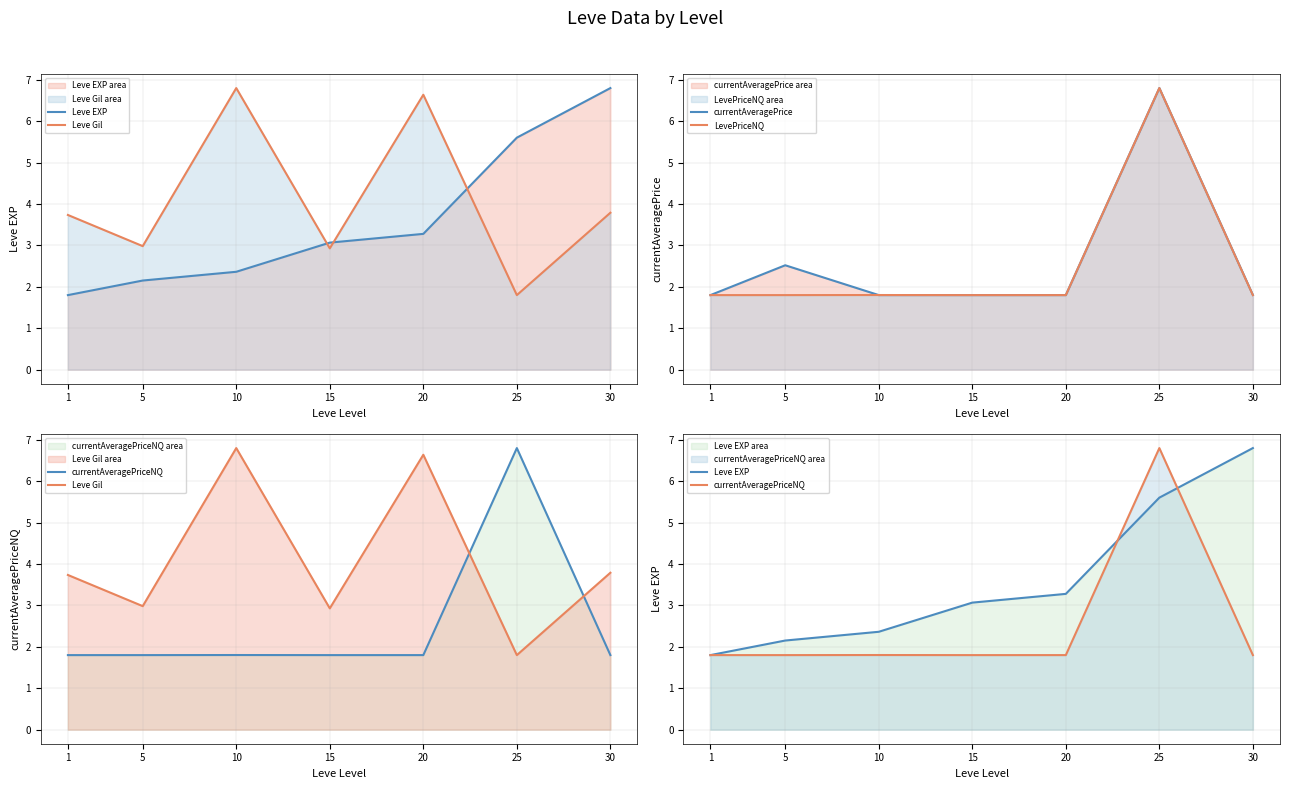

Which category has the highest value in the currentAveragePriceNQ series?

25